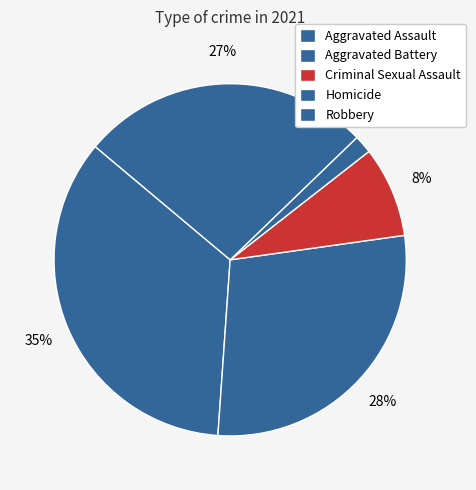

To the nearest percent, what portion does Homicide represent?

2%